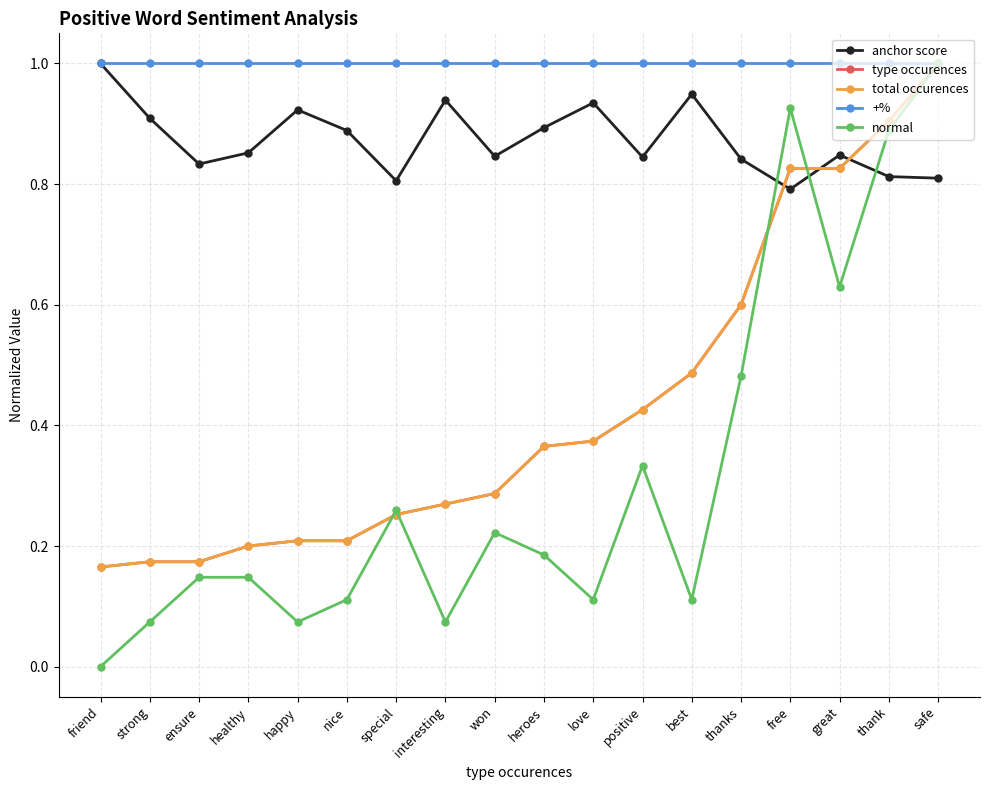

In normal, how many points are lower than both neighbors (excluding endpoints)?

5